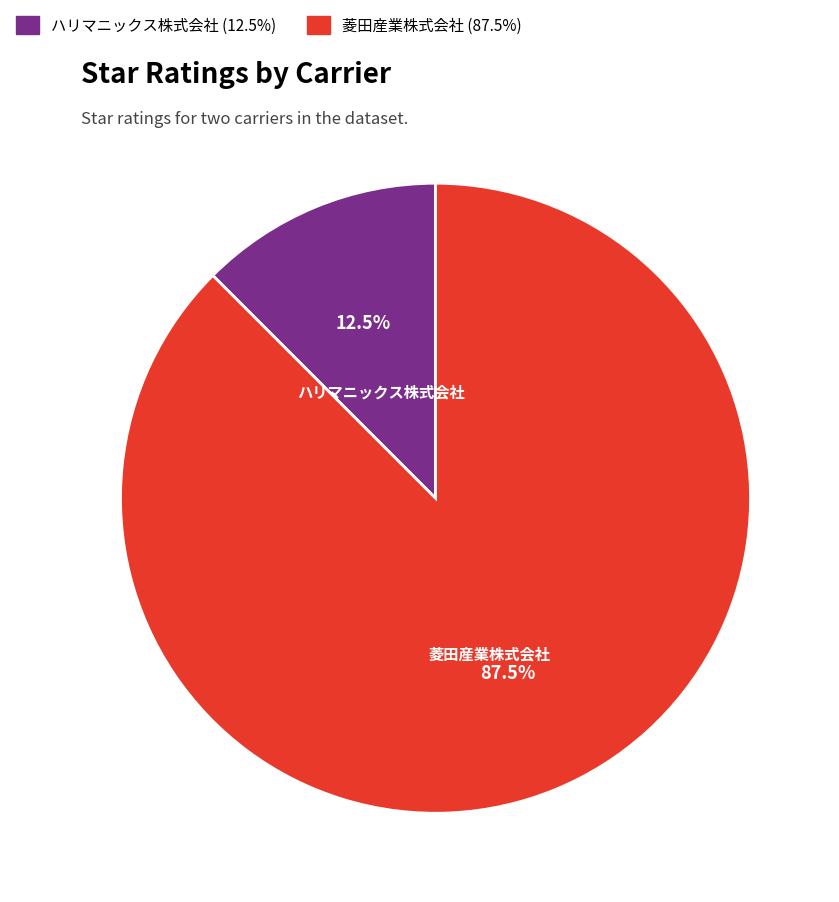

Which slice is the largest?

菱田産業株式会社